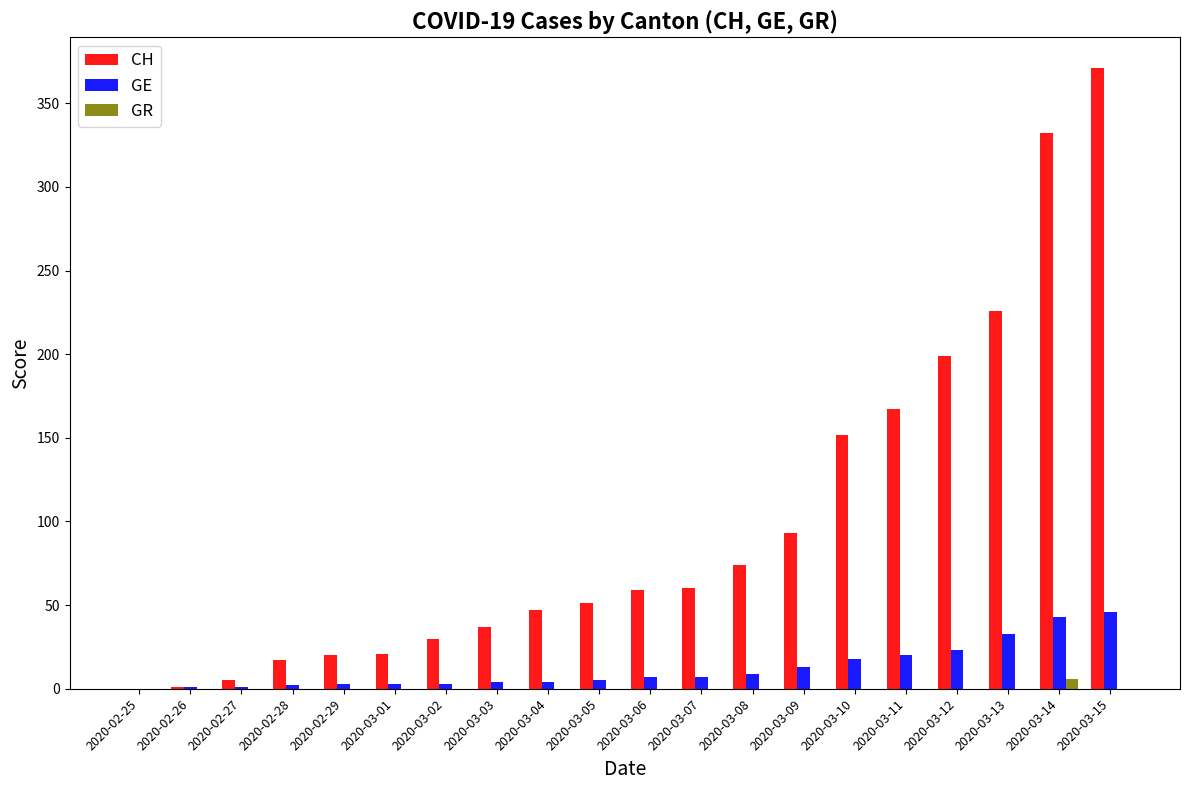

At which label does CH reach its peak?

2020-03-15